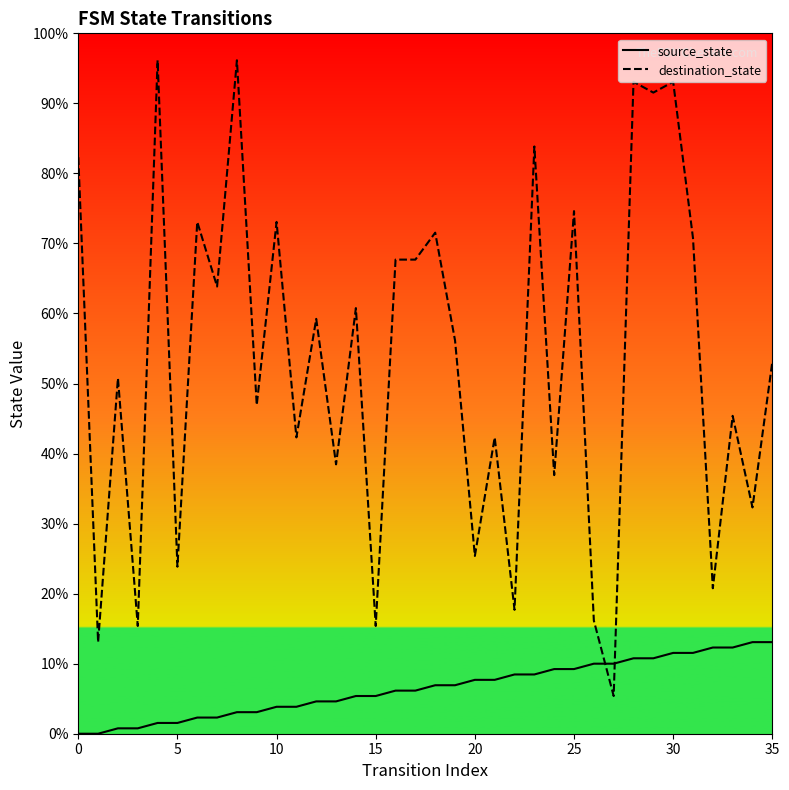

What are all the series names shown in the legend?

source_state, destination_state